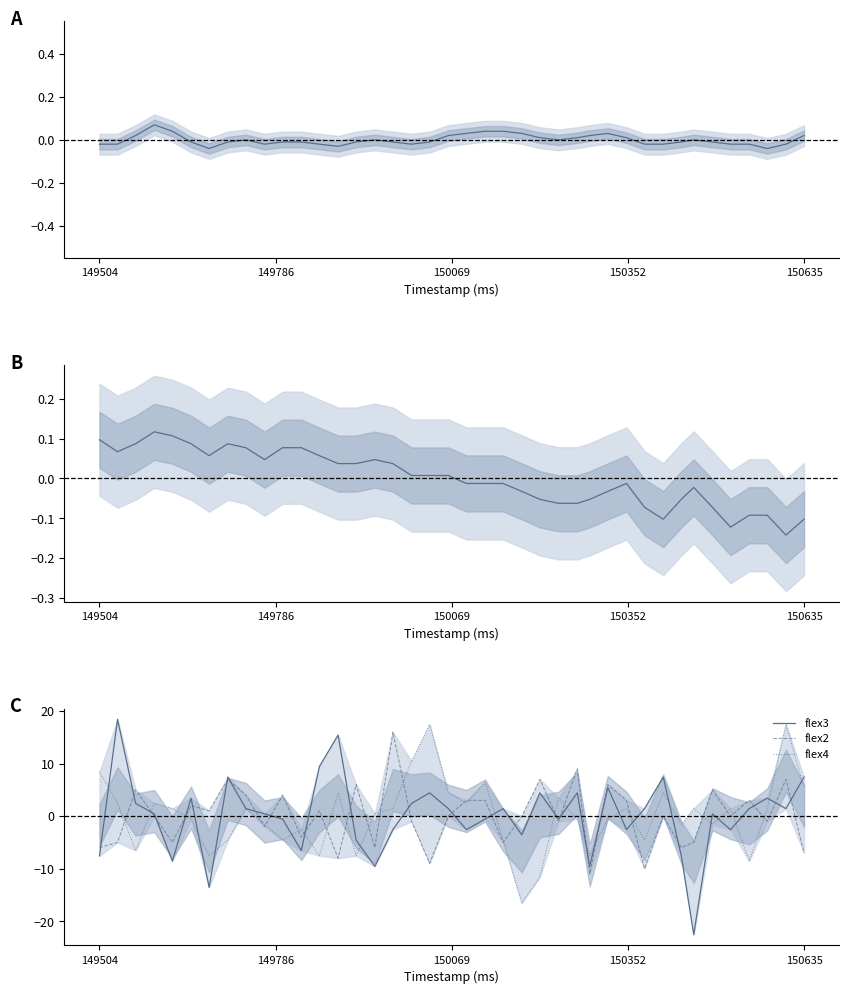

How many values in flex2 are above zero?

18